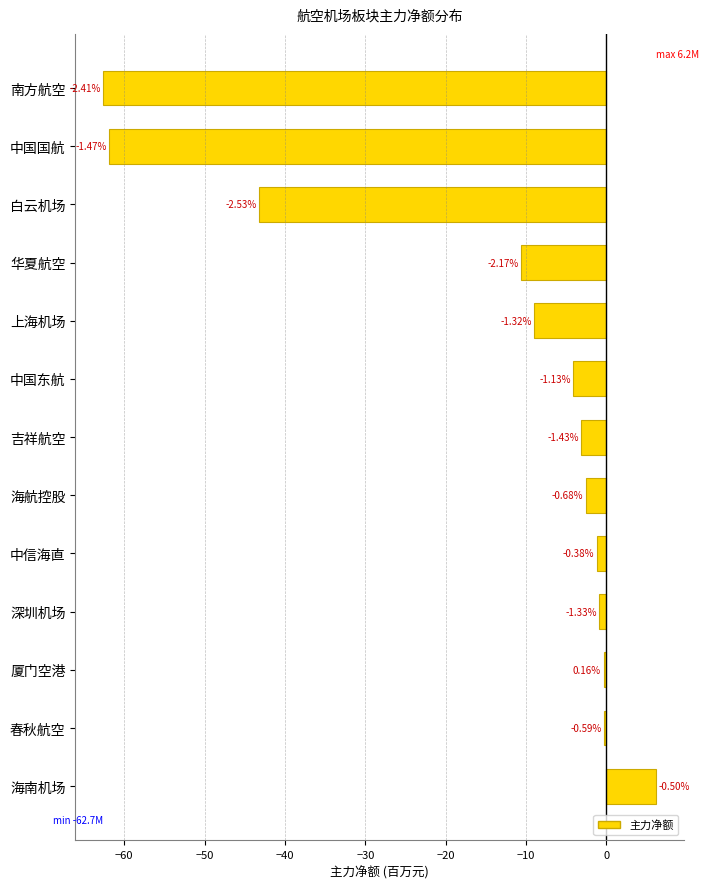

Does the chart contain any negative values?

Yes